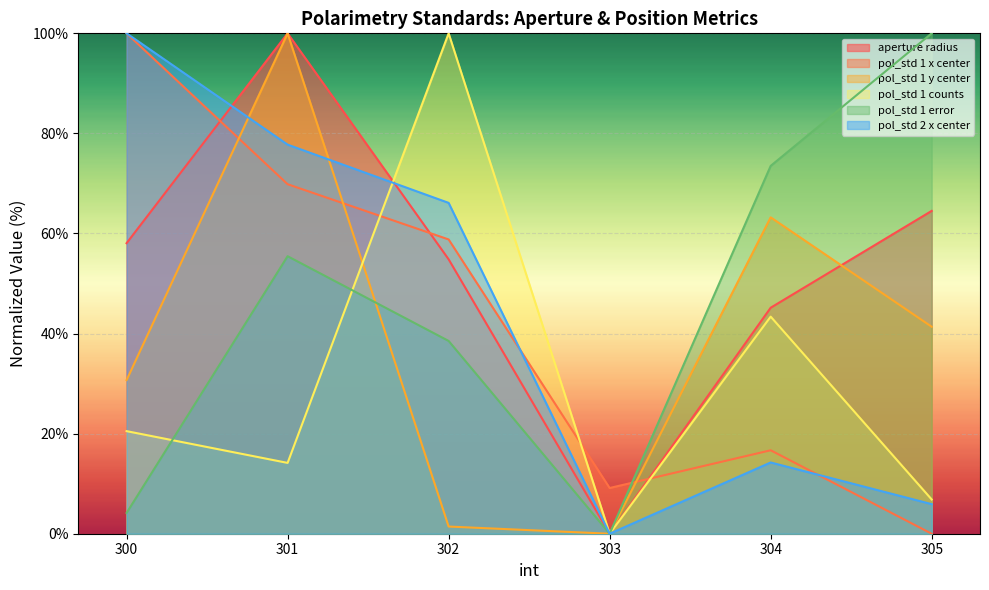

Which label corresponds to the largest value in the chart?

301